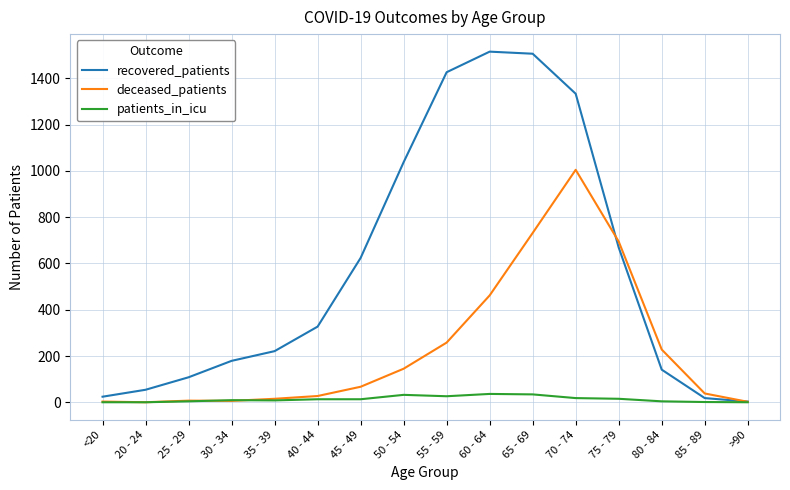

Which series has the widest spread of values?

recovered_patients